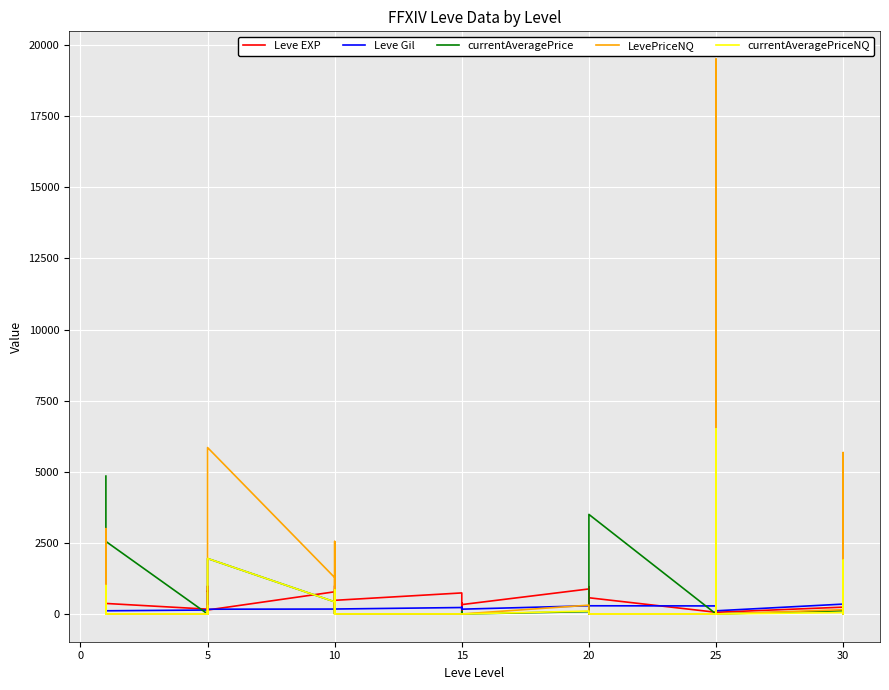

Reading right to left, list all the values displayed in this chart.

Leve EXP: 390.0	230.0	430.0	240.0	60.0	430.0	800.0	990.0	10.0	60.0	570.0	490.0	960.0	680.0	190.0	880.0	330.0	390.0	40.0	270.0	170.0	740.0	480.0	220.0	770.0	990.0	220.0	780.0	140.0	980.0	790.0	810.0	280.0	170.0	370.0	900.0	370.0	630.0	540.0	1.0
Leve Gil: 338.0	69.0	294.0	347.0	112.0	169.0	288.0	84.0	283.0	283.0	288.0	102.0	277.0	232.0	102.0	288.0	169.0	230.0	235.0	169.0	173.0	227.0	174.0	169.0	169.0	173.0	140.0	173.0	168.0	173.0	140.0	139.0	224.0	139.0	112.0	113.0	112.0	112.0	112.0	420.0
currentAveragePrice: 0.0	450.0	1891.5	112.5	0.0	6502.0	250.0	0.0	300.0	0.0	3500.0	0.0	0.0	0.0	0.0	82.0	0.0	0.0	90.0	0.0	0.0	0.0	0.0	850.0	0.0	0.0	55.0	426.5	1950.0	29.8	12.0	100.0	0.0	0.0	2550.0	51.0	0.0	1000.0	0.0	4847.0
LevePriceNQ: 0.0	0.0	5674.5	150.0	0.0	19506.0	750.0	0.0	1800.0	0.0	0.0	0.0	0.0	0.0	0.0	310.0	0.0	0.0	0.0	0.0	0.0	0.0	0.0	2550.0	0.0	0.0	0.0	1279.5	5850.0	69.8	0.0	300.0	0.0	0.0	0.0	153.0	0.0	3000.0	0.0	150.0
currentAveragePriceNQ: 0.0	0.0	1891.5	50.0	0.0	6502.0	250.0	0.0	300.0	0.0	0.0	0.0	0.0	0.0	0.0	103.3	0.0	0.0	0.0	0.0	0.0	0.0	0.0	850.0	0.0	0.0	0.0	426.5	1950.0	23.2	0.0	100.0	0.0	0.0	0.0	51.0	0.0	1000.0	0.0	77.0